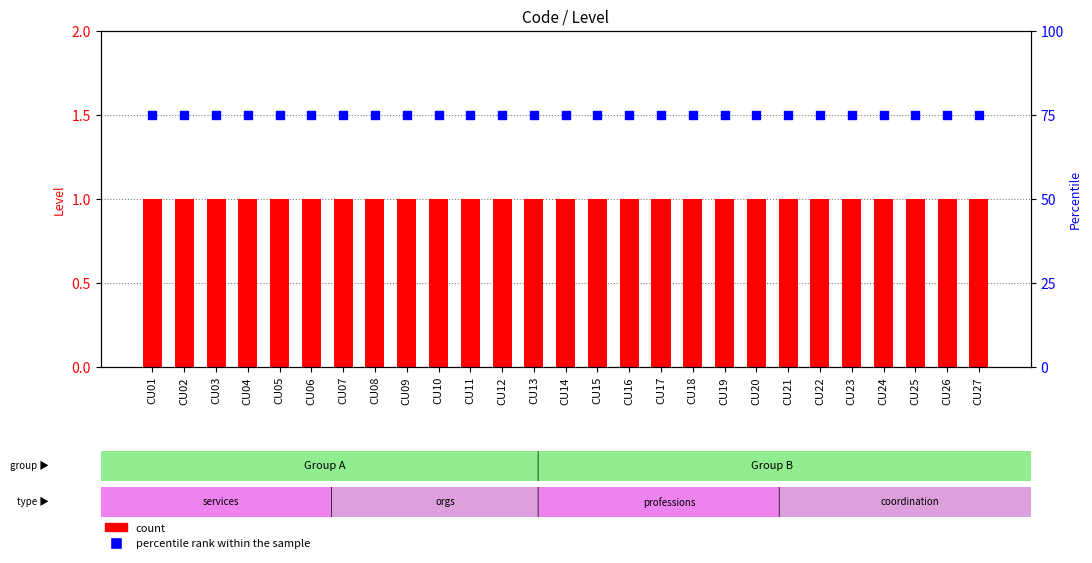

What are all the series names shown in the legend?

count, percentile rank within the sample